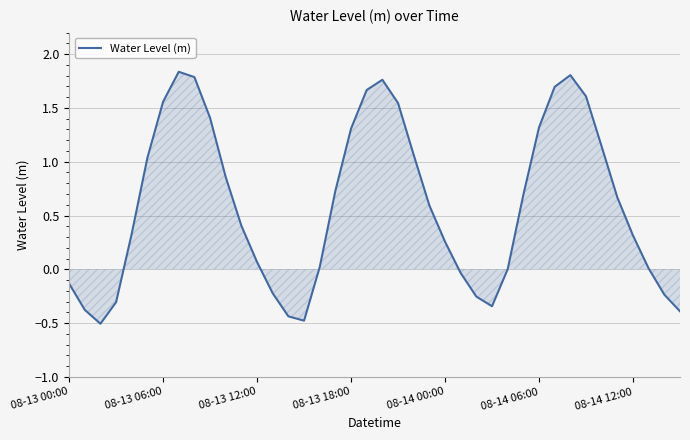

What is the smallest value displayed?

-0.5